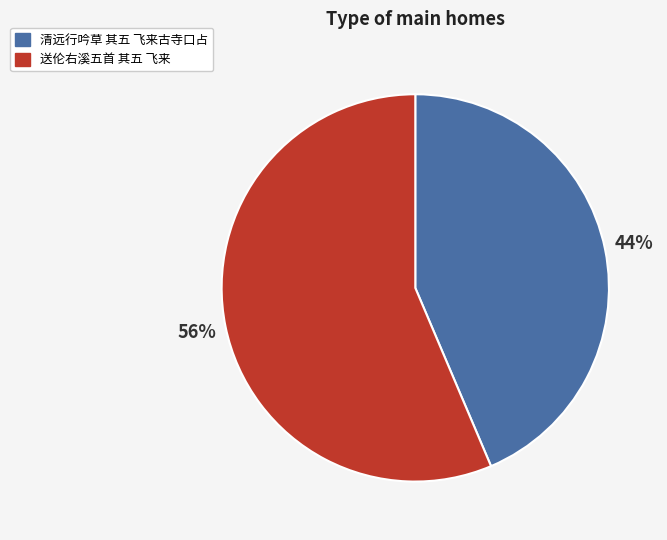

To the nearest percent, what is the average slice percentage?

50%